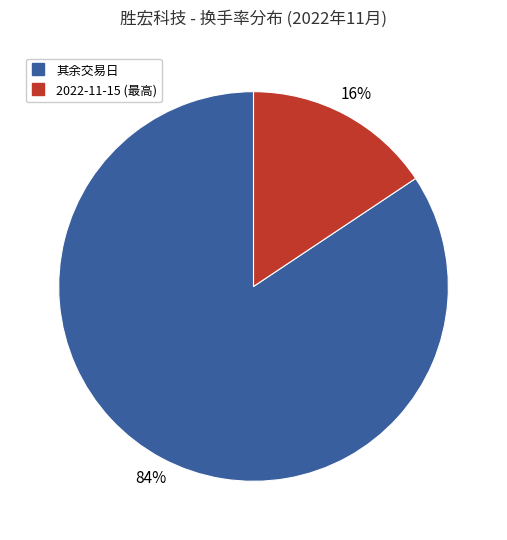

To the nearest percent, what is the average slice percentage?

50%